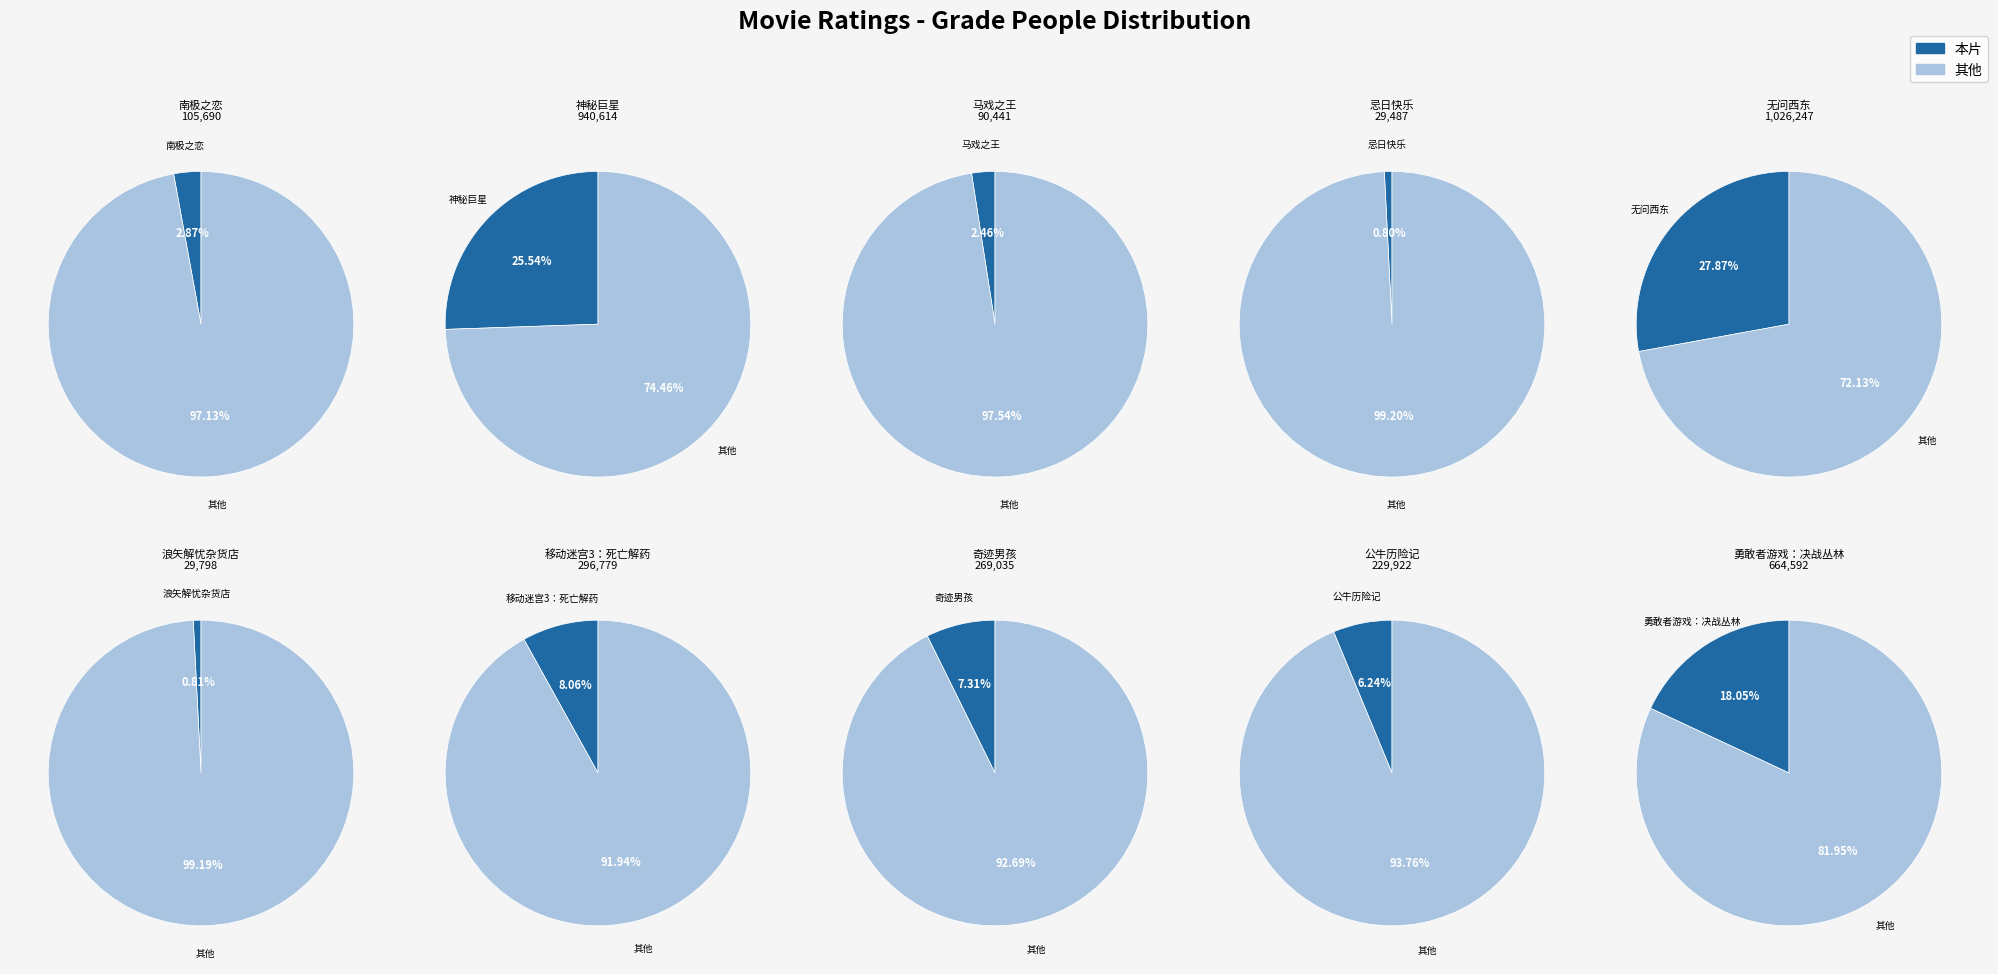

Is 移动迷宫3：死亡解药 the majority of the pie?

No